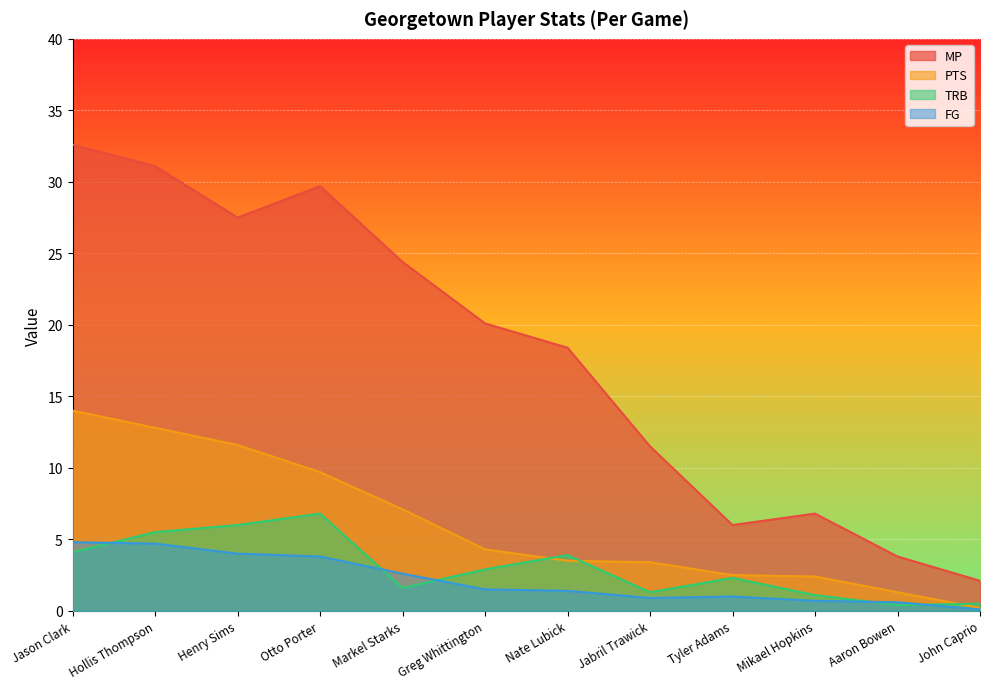

What is the sum of the PTS values at Henry Sims and Jason Clark?

25.6